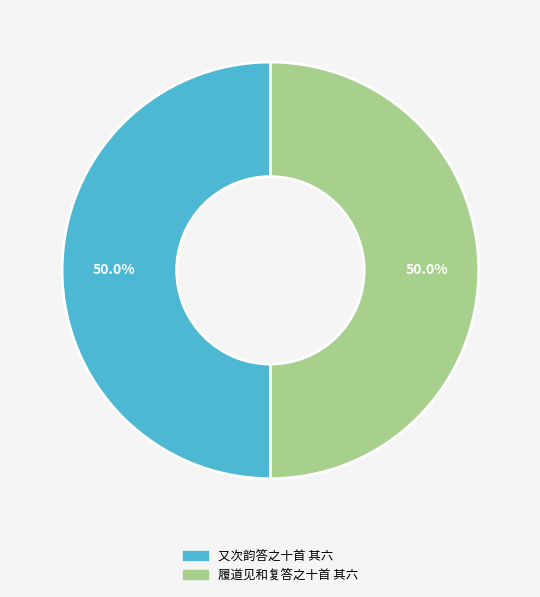

What is the ratio of the value at 又次韵答之十首 其六 to the value at 履道见和复答之十首 其六?

1.0